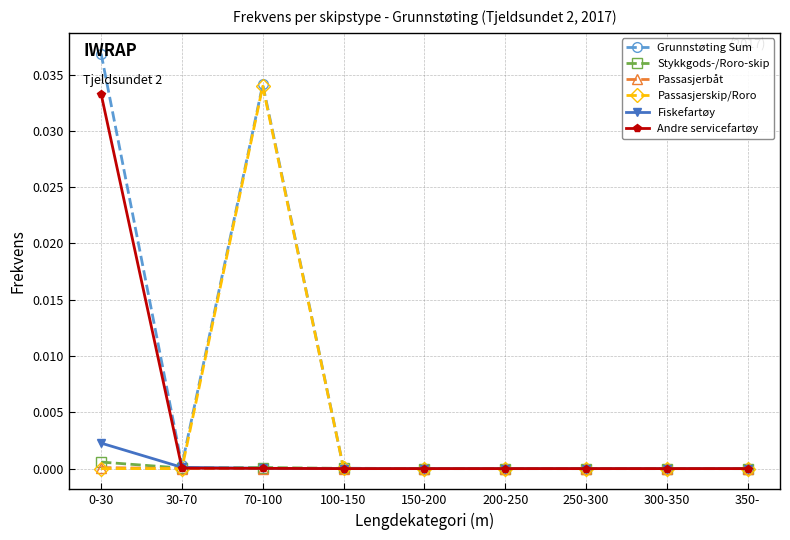

What are all the series names shown in the legend?

Grunnstøting Sum, Stykkgods-/Roro-skip, Passasjerbåt, Passasjerskip/Roro, Fiskefartøy, Andre servicefartøy